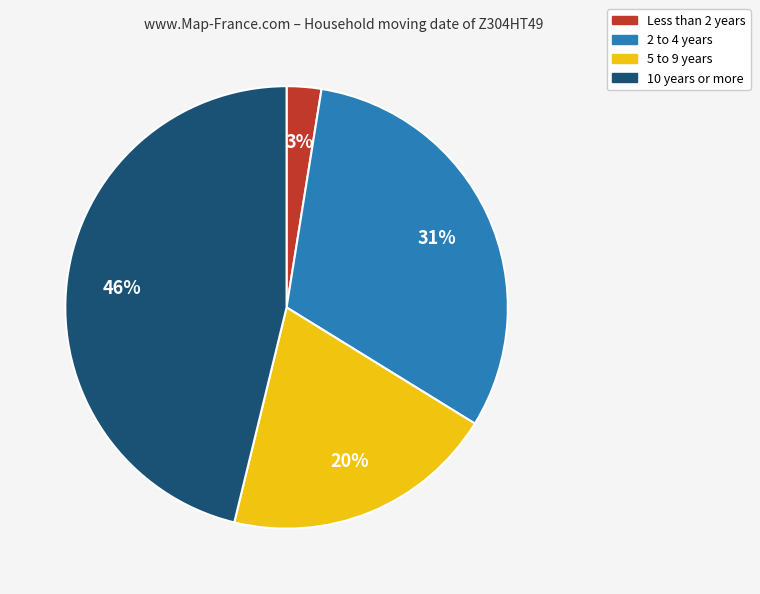

To the nearest percent, what is the average slice percentage?

25%